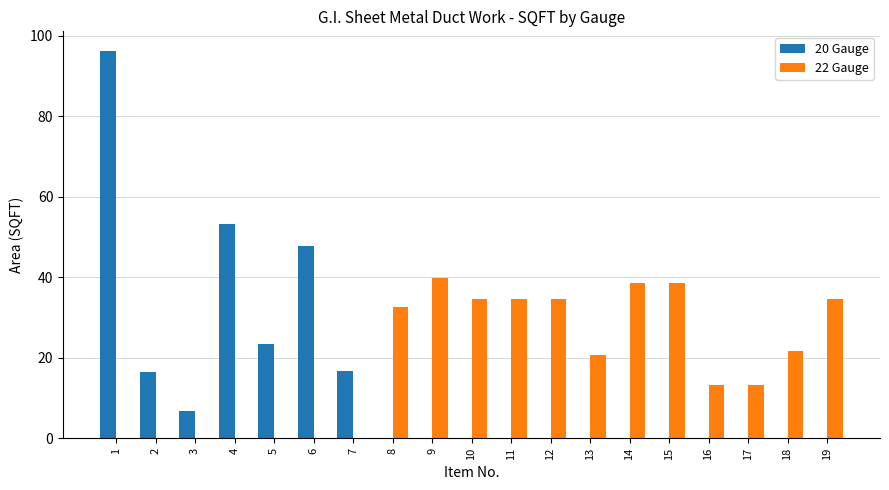

What value does the 22 Gauge series have at 14?

38.7